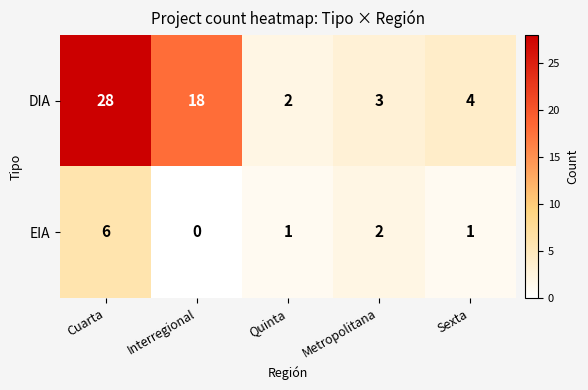

Reading left to right, transcribe all the data shown in this chart.

DIA: Cuarta=28	Interregional=18	Quinta=2	Metropolitana=3	Sexta=4
EIA: Cuarta=6	Interregional=0	Quinta=1	Metropolitana=2	Sexta=1